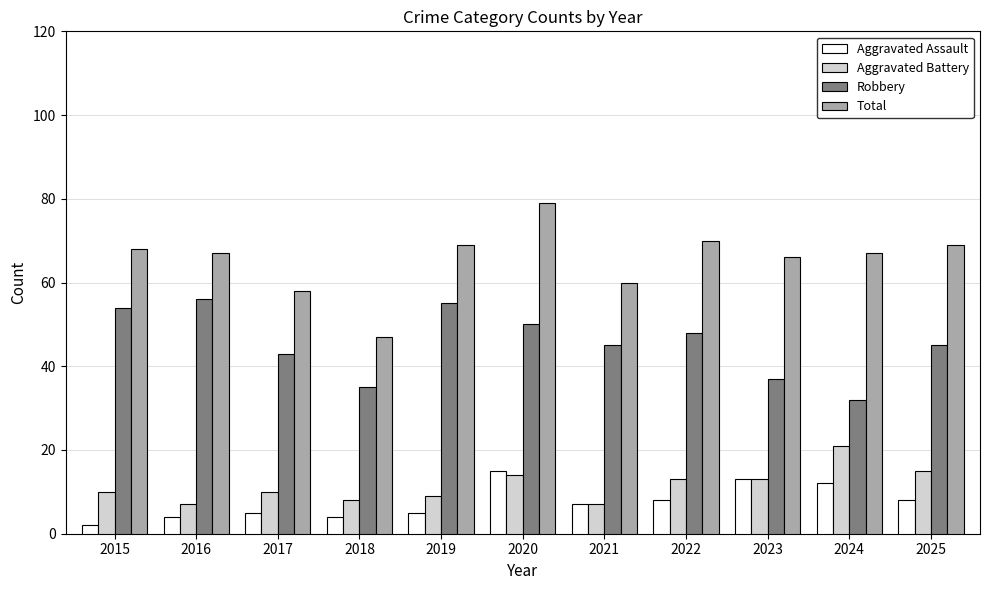

At which category is the sum across all series the highest?

2020